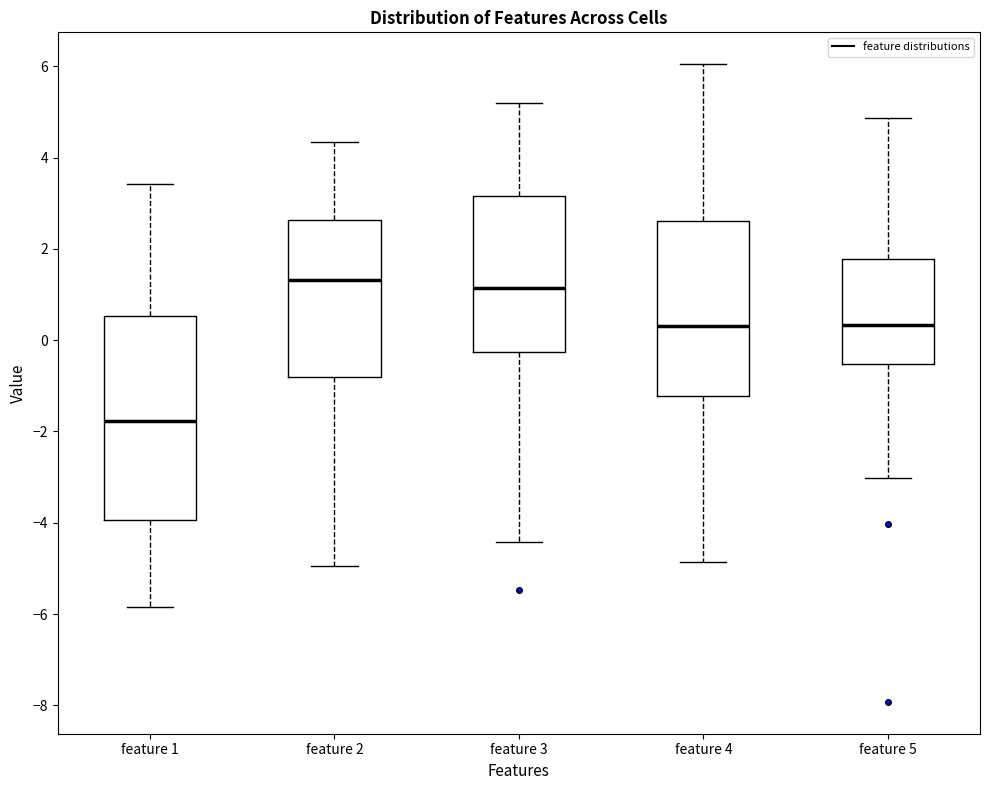

Reading left to right, transcribe this box plot: for each box, give where its median line is, the range the box spans, and where its two whiskers end, as read against the y-axis. The values are not printed on the chart, so give them approximately, as read against the axis.

feature 1: median -1.8, box -4.0 to 0.6, whiskers -5.8 to 3.4
feature 2: median 1.4, box -0.8 to 2.6, whiskers -5.0 to 4.4
feature 3: median 1.2, box -0.2 to 3.2, whiskers -4.4 to 5.2
feature 4: median 0.4, box -1.2 to 2.6, whiskers -4.8 to 6.0
feature 5: median 0.4, box -0.6 to 1.8, whiskers -3.0 to 4.8